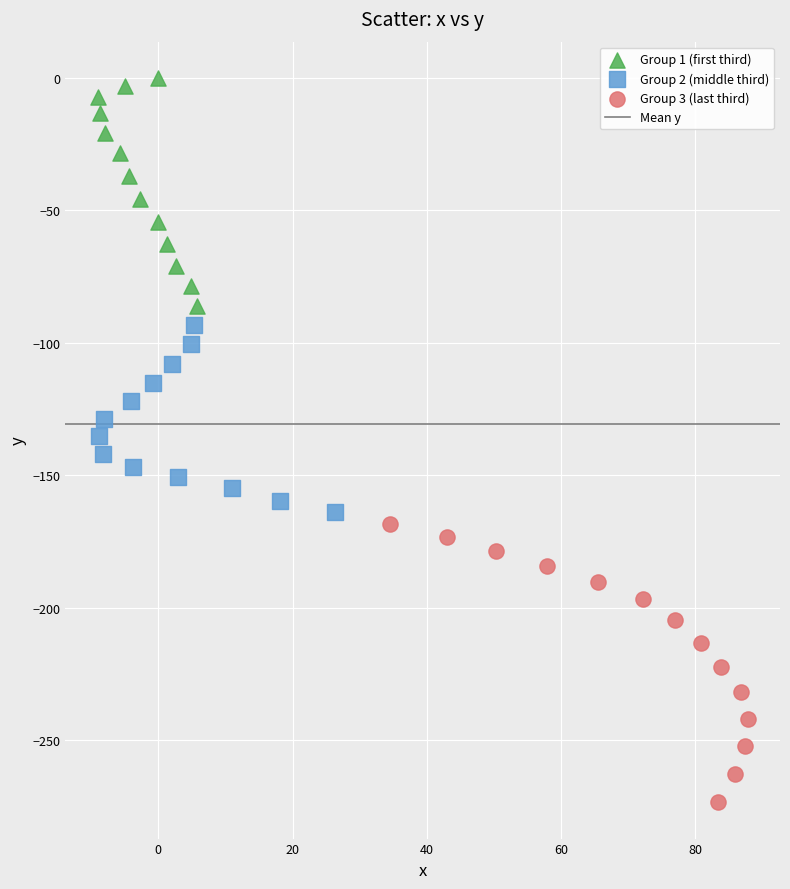

Which series contains the highest Y value?

Group 1 (first third)